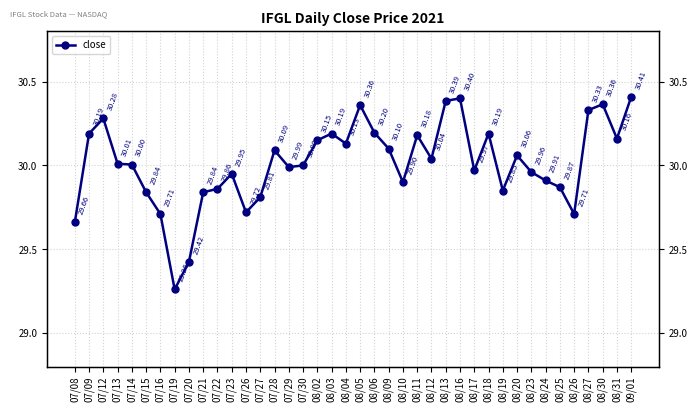

What is the label of the 19th point from the right?

08/06